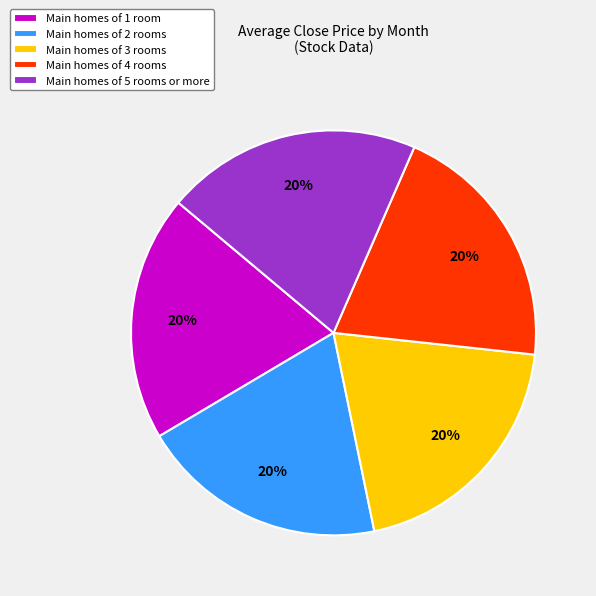

Does Main homes of 5 rooms or more account for over 50% of the chart?

No